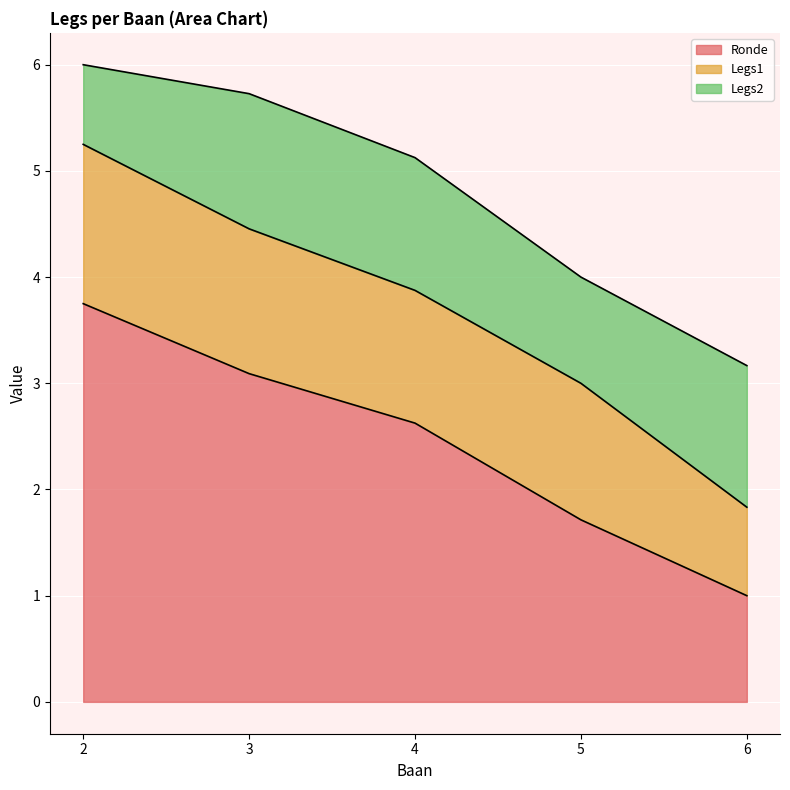

Which series ends up on top after the final intersection of Ronde and Legs1?

Ronde